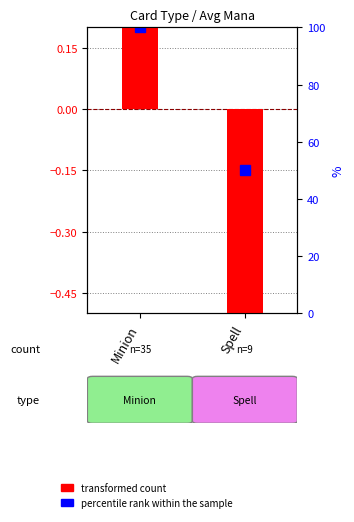

List the labels in order of value, largest first.

Minion, Spell